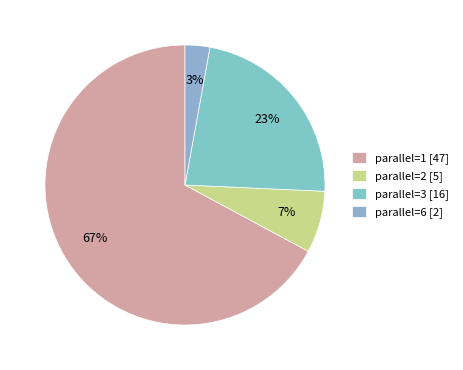

Does parallel=3 account for over 50% of the chart?

No